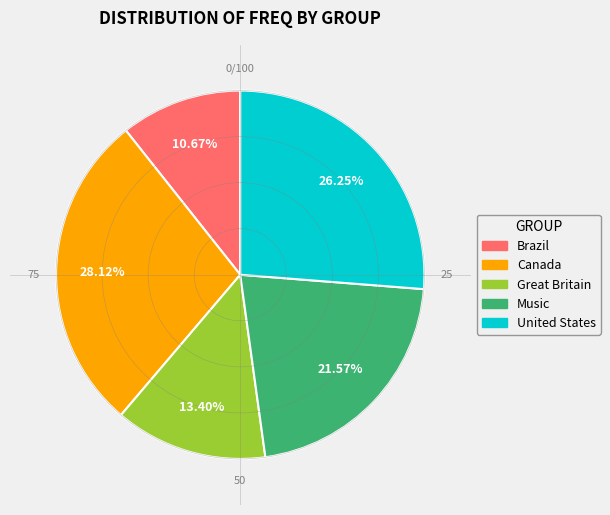

How many segments does this pie chart have?

5